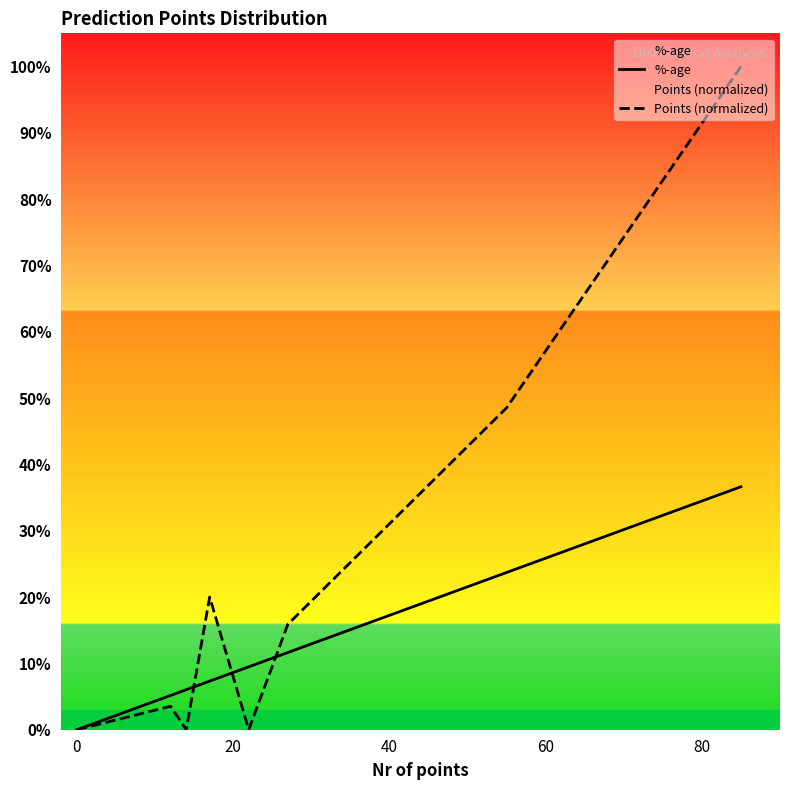

List the series in order of their peak value, lowest first.

%-age, Points (normalized)